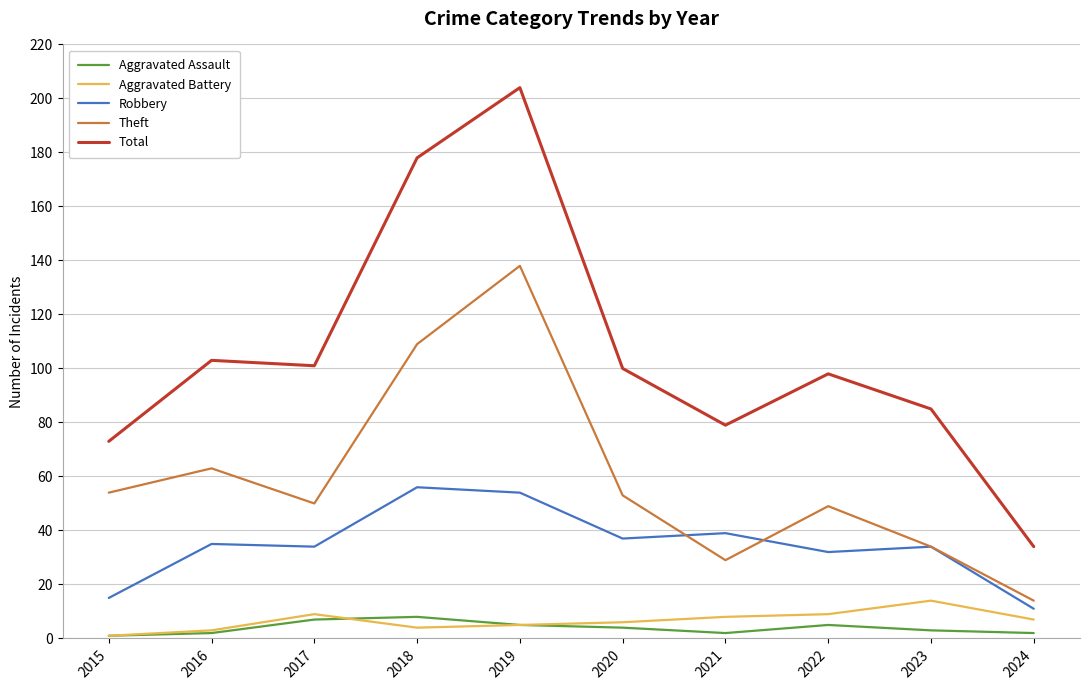

At how many categories does at least one series exceed 120?

2